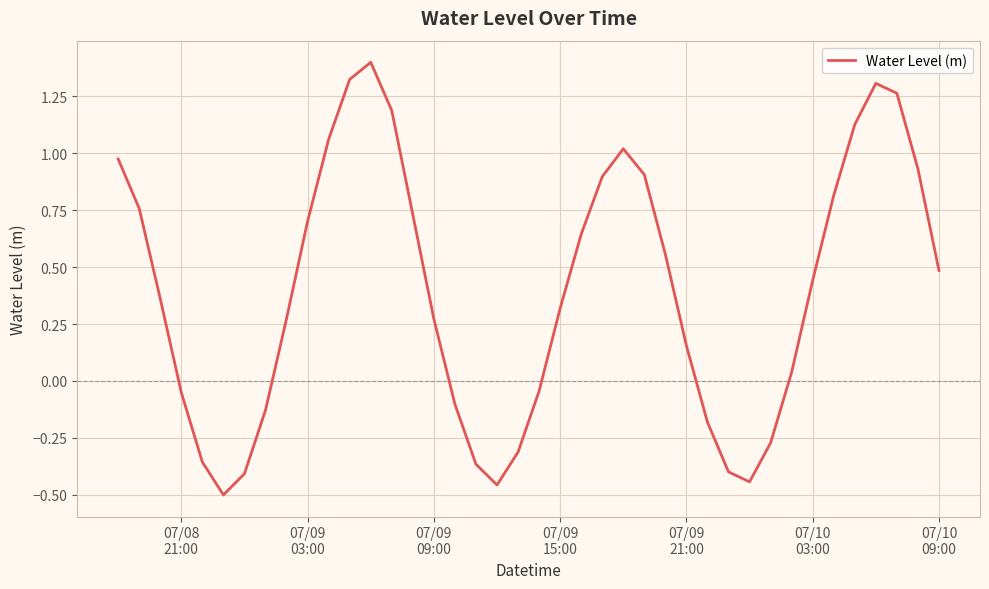

What is the difference between the maximum and minimum values?

1.9